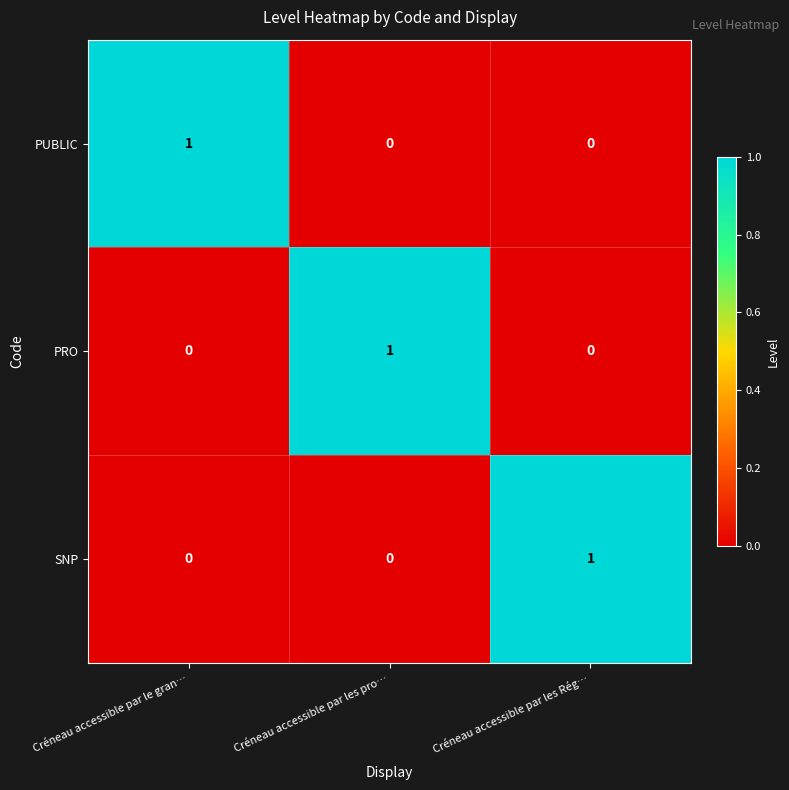

Is it true that PUBLIC equals 1 at Créneau accessible par le gran…?

True